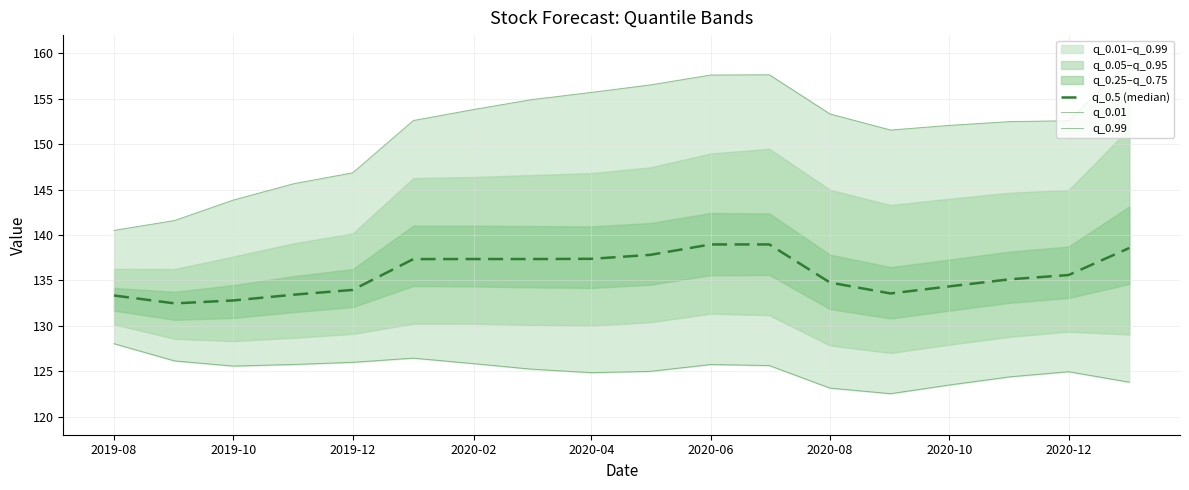

Reading left to right, list all the values displayed in this chart.

q_0.5 (median): 133.3	132.5	132.8	133.4	133.9	137.3	137.3	137.3	137.4	137.8	139.0	139.0	134.8	133.6	134.3	135.1	135.6	138.6
q_0.01: 128.0	126.1	125.6	125.7	126.0	126.4	125.8	125.2	124.8	125.0	125.7	125.6	123.1	122.5	123.5	124.4	124.9	123.8
q_0.99: 140.5	141.6	143.8	145.6	146.8	152.6	153.8	154.9	155.7	156.5	157.6	157.6	153.3	151.5	152.1	152.5	152.6	159.1